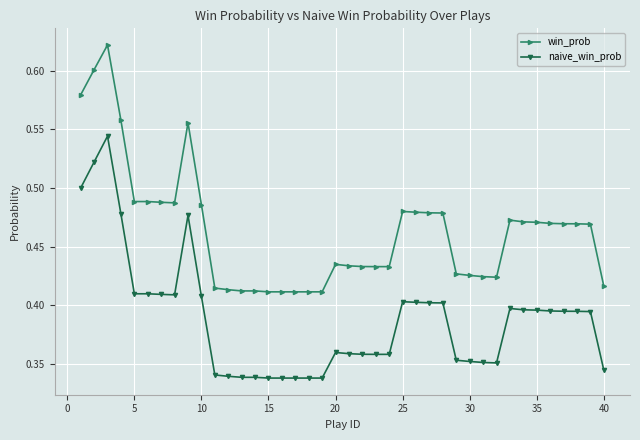

True or false: naive_win_prob and win_prob intersect in this chart.

False